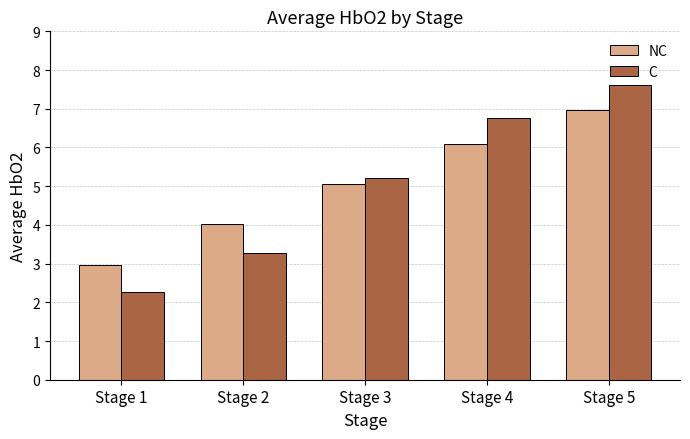

Reading left to right, transcribe all the data shown in this chart.

NC: 3.0	4.0	5.1	6.1	7.0
C: 2.3	3.3	5.2	6.8	7.6